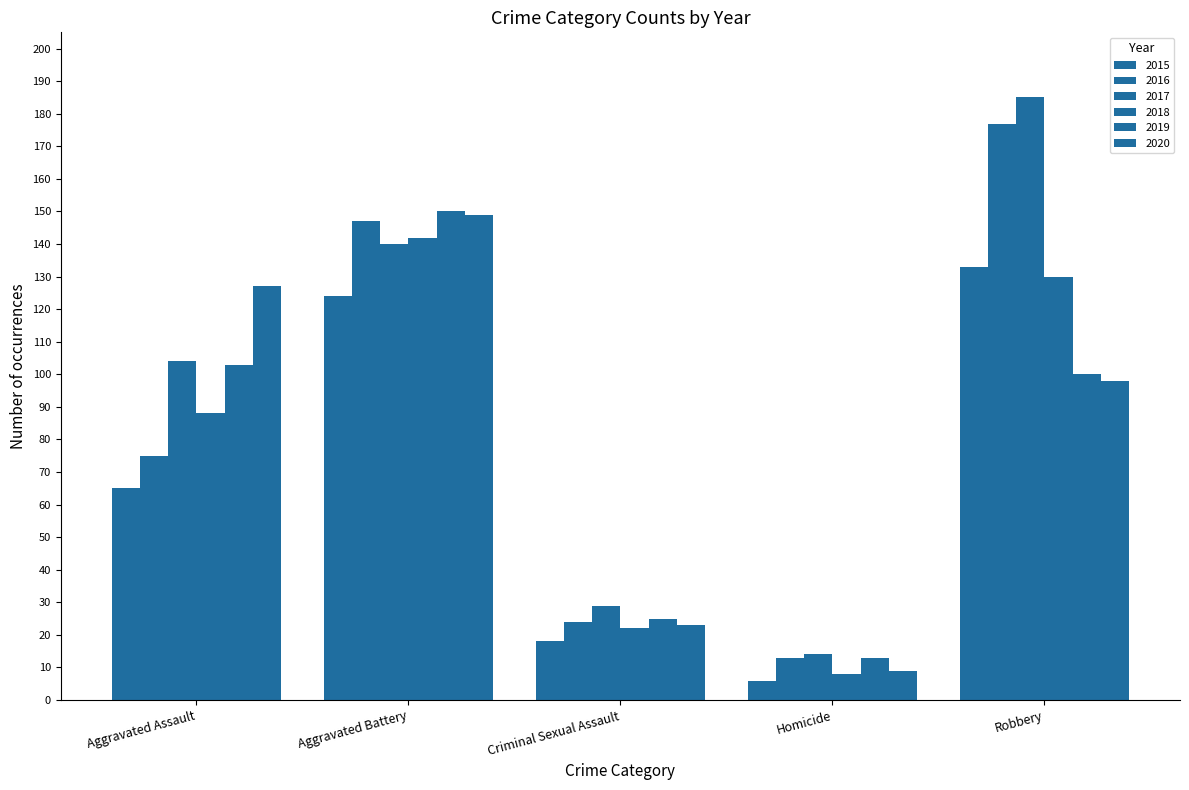

Between Aggravated Assault and Aggravated Battery, which series saw the biggest shift?

2016